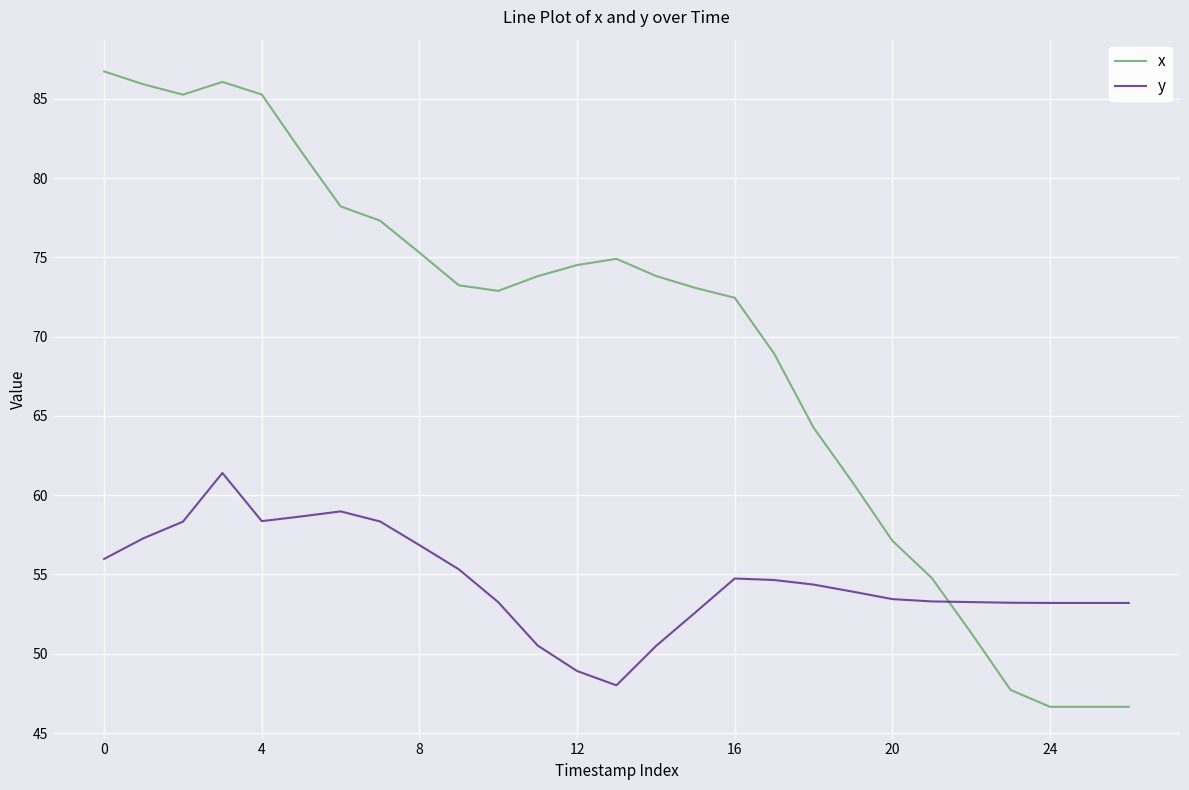

List the series in order of their peak value, highest first.

x, y